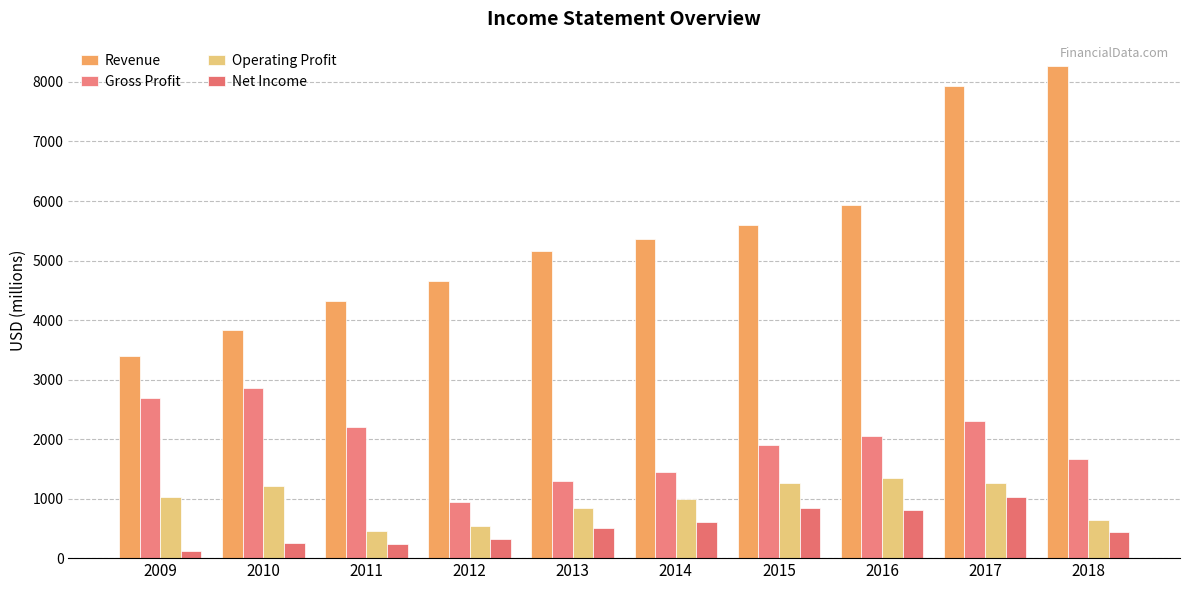

Is the value of Operating Profit at 2017 greater than the value of Gross Profit at 2015?

No